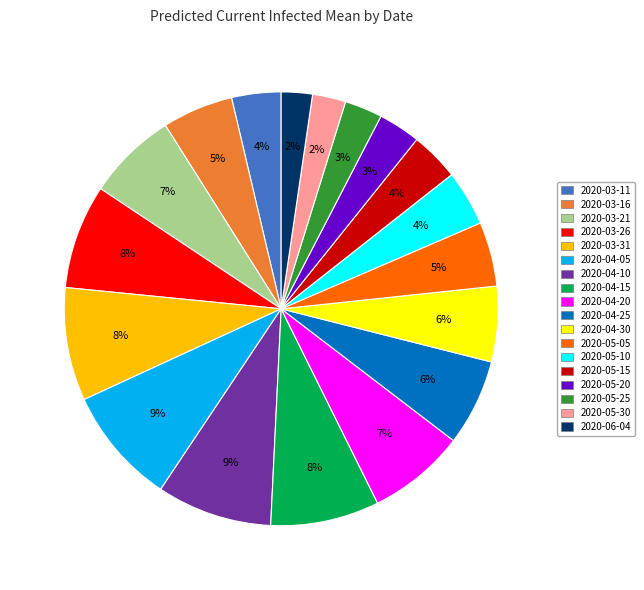

Is 2020-05-25 the majority of the pie?

No